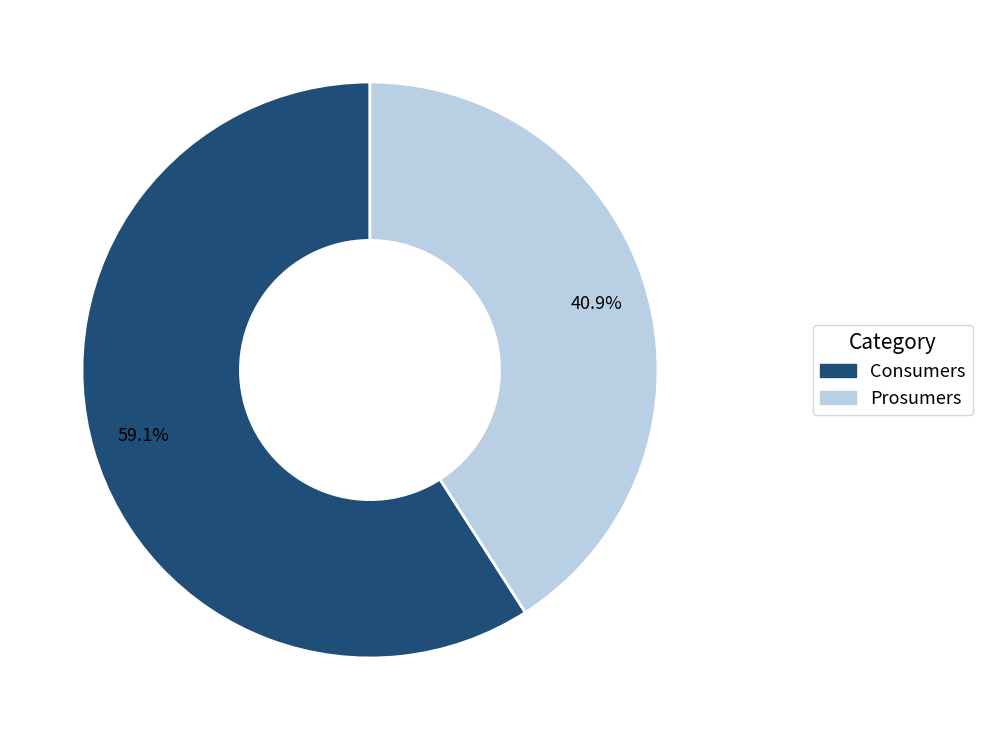

Between Consumers and Prosumers, which is larger?

Consumers